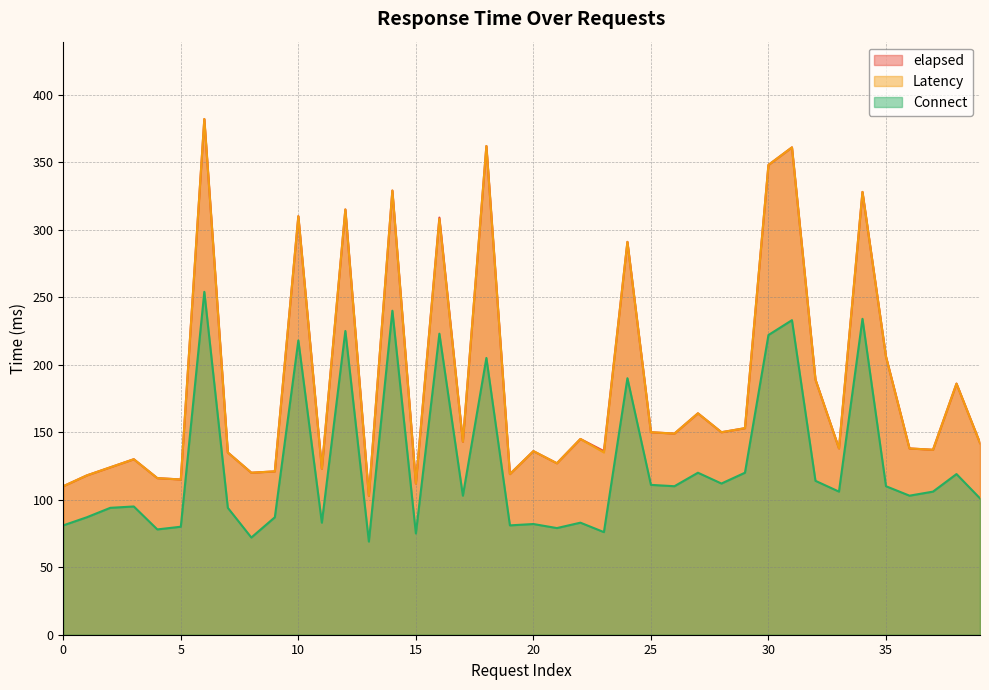

What is the average value of the Connect series?

127